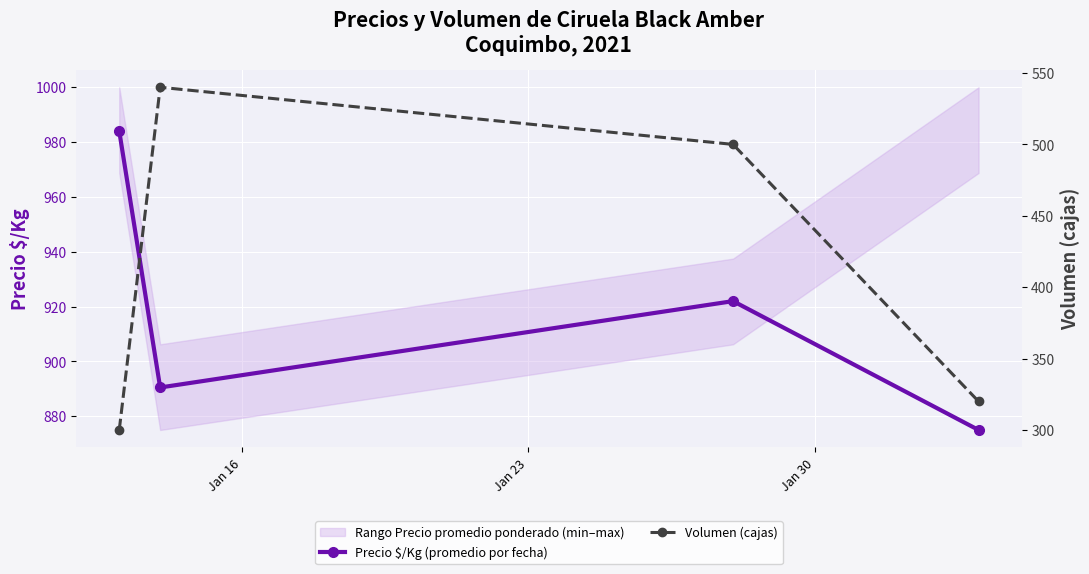

What is the value of the Precio $/Kg (promedio por fecha) point at the 4th from the left?

875.0